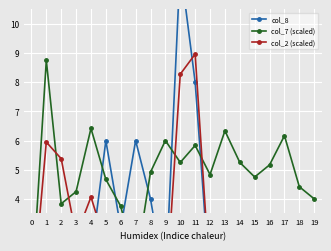

Is the value of col_2 (scaled) at 10 greater than the value of col_8 at 12?

Yes